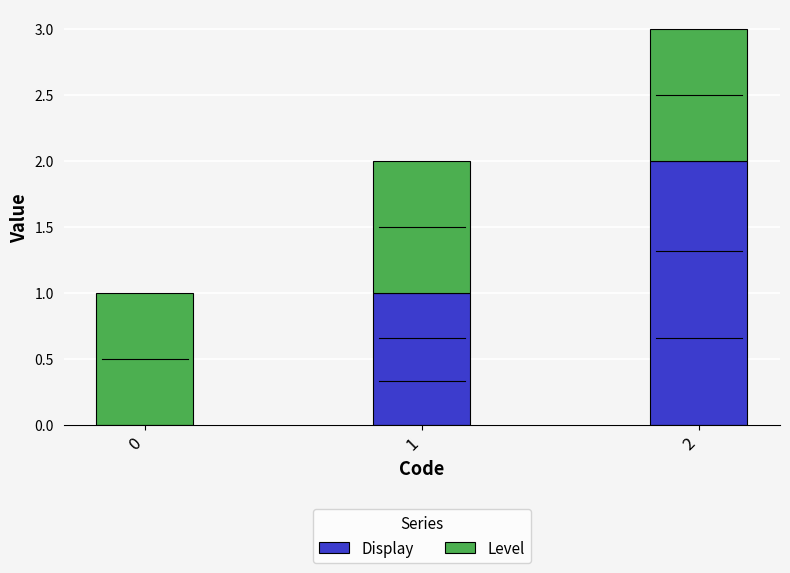

The value of Display at 2 is 2. True or false?

True